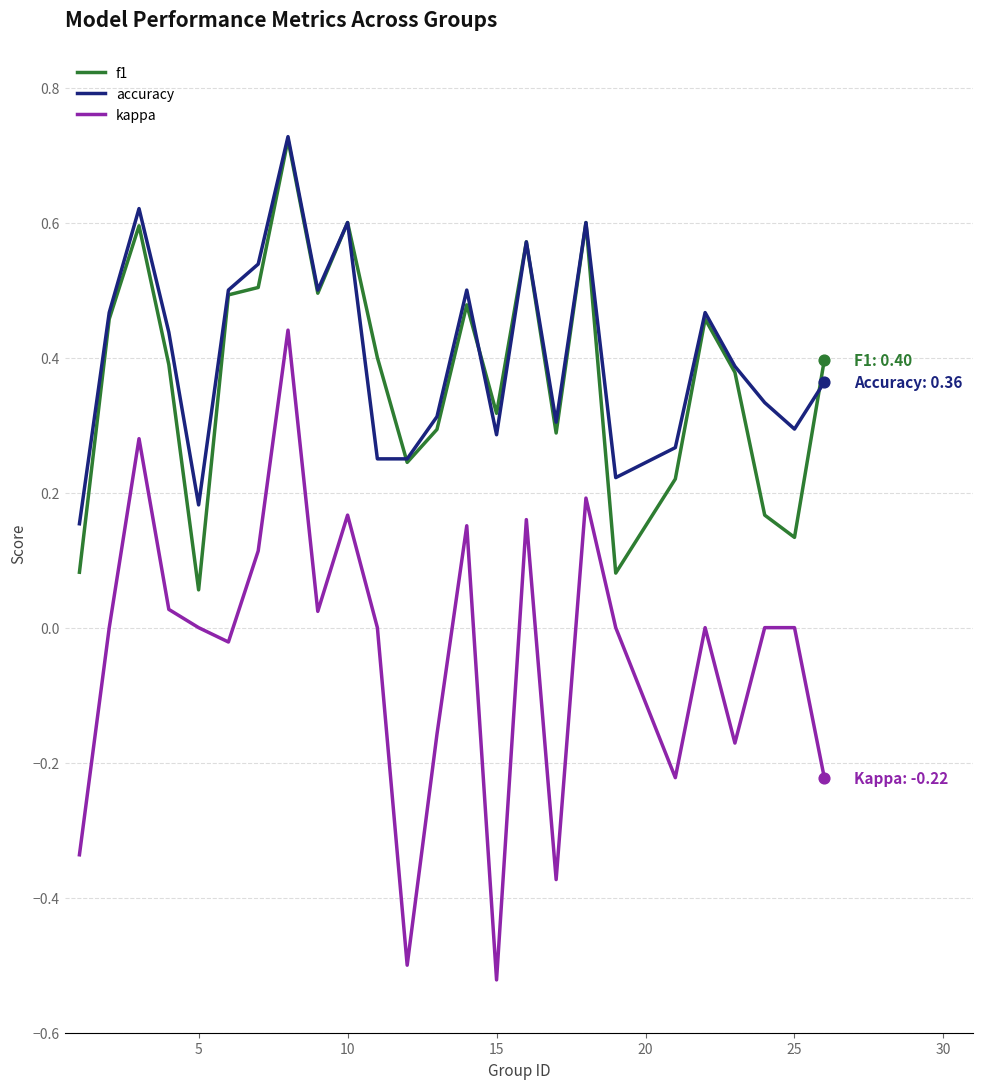

Which series has the largest range (max minus min)?

kappa